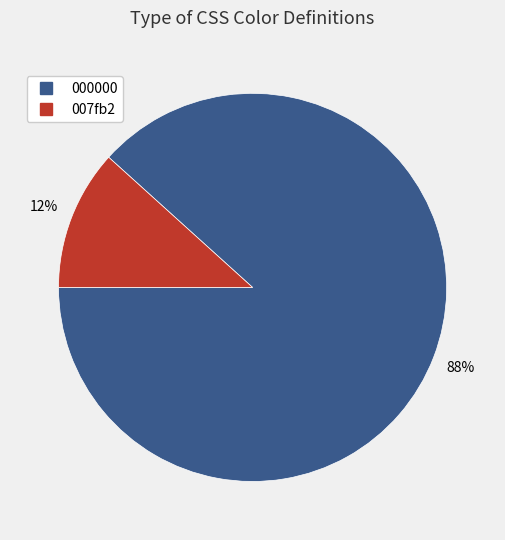

The 007fb2 slice represents 12% of the pie. True or false?

True